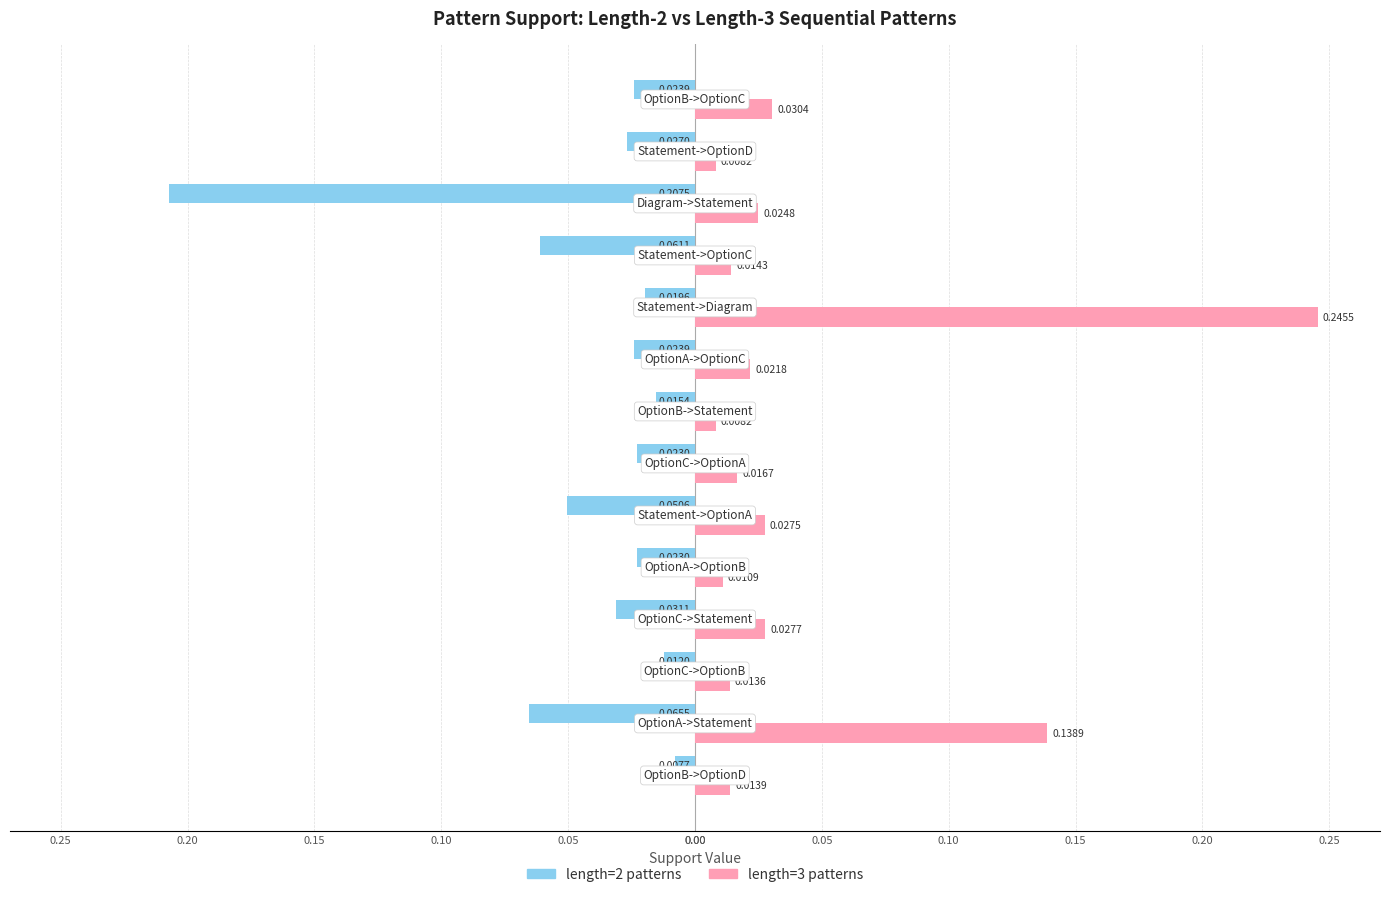

What are all the series names shown in the legend?

length=2 patterns, length=3 patterns